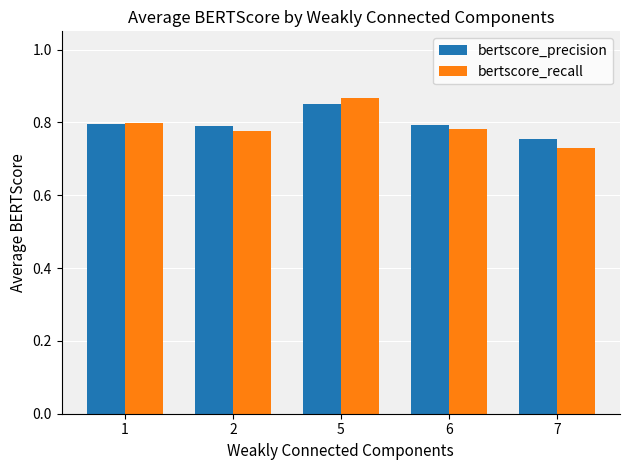

True or false: bertscore_recall has a value of 0.4 at 7.

False